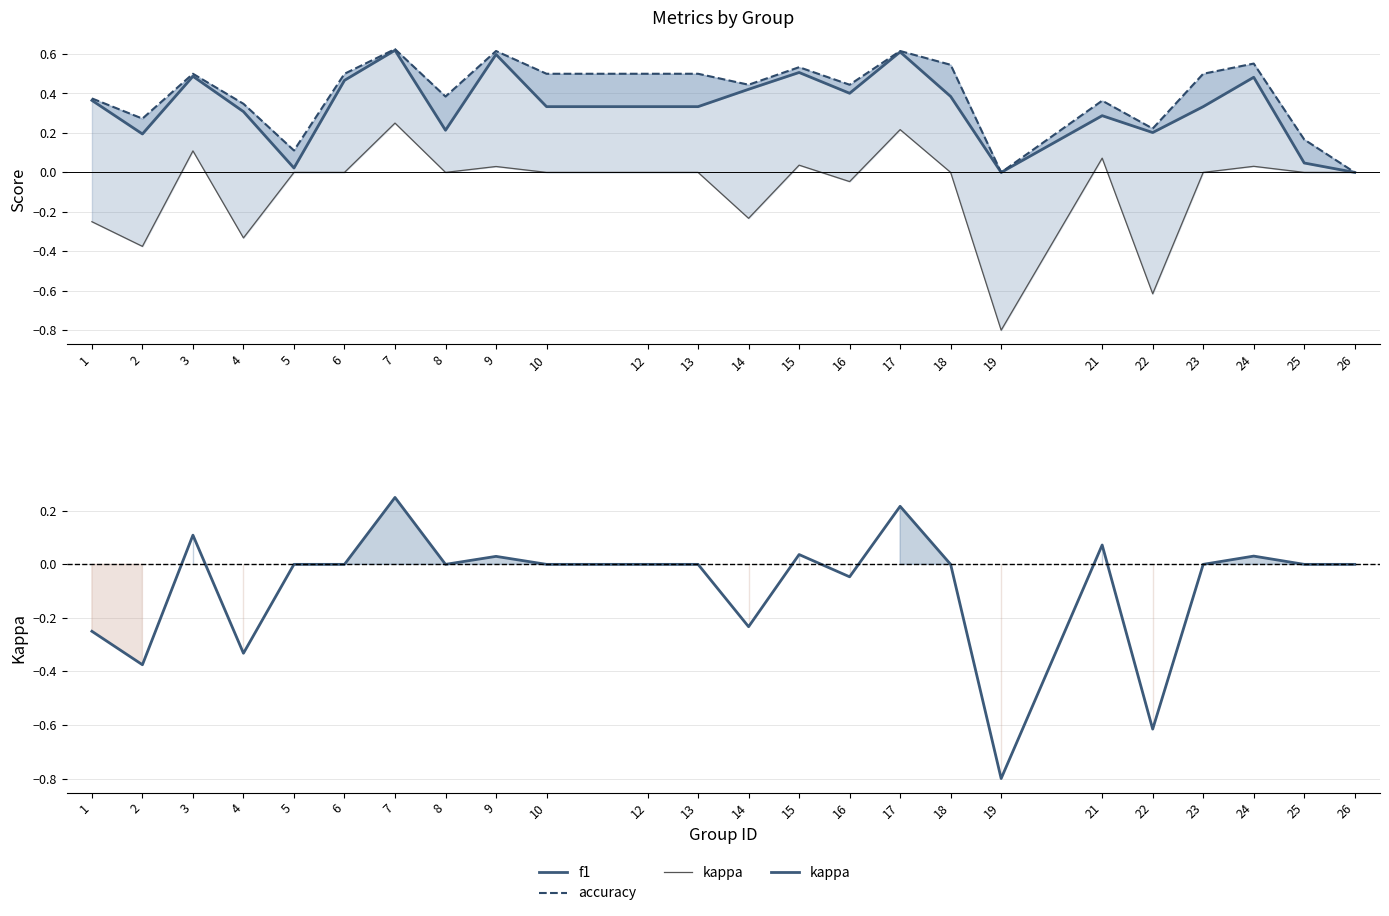

Is the value of f1 at 5 greater than the value of kappa at 2?

Yes